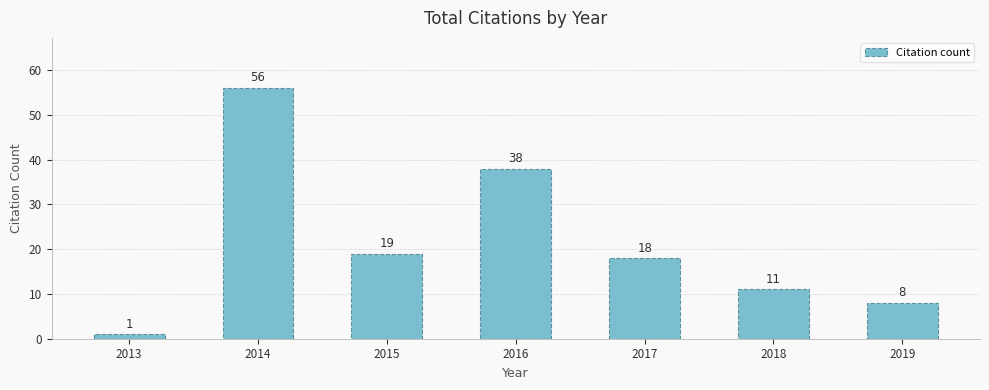

List the labels in order of value, smallest first.

2013, 2019, 2018, 2017, 2015, 2016, 2014